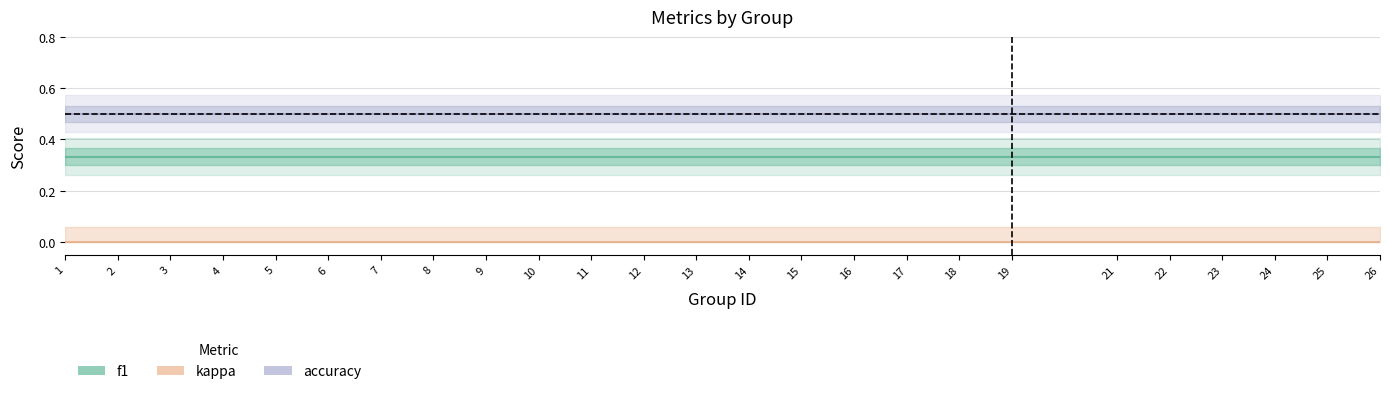

At which category is the sum across all series the highest?

1